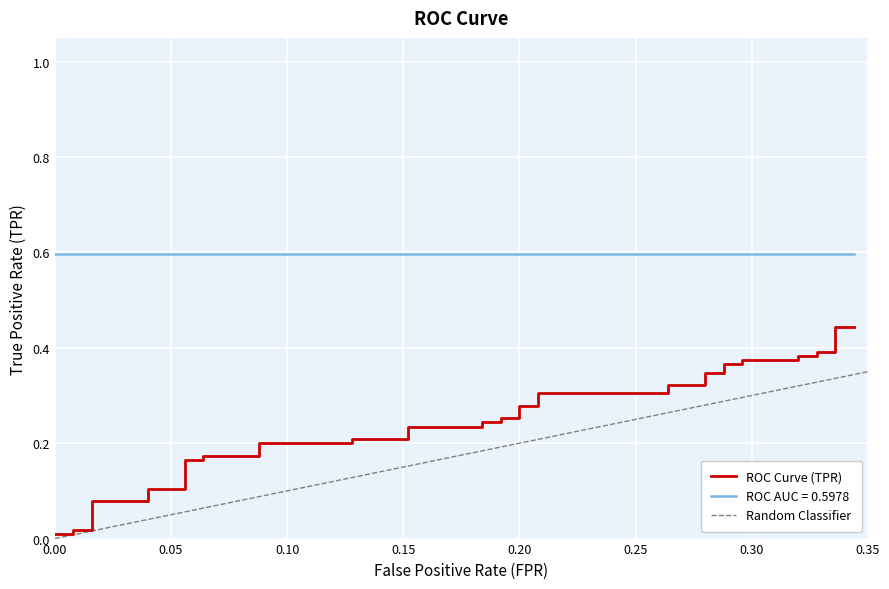

How many categories are shown in the chart?

40